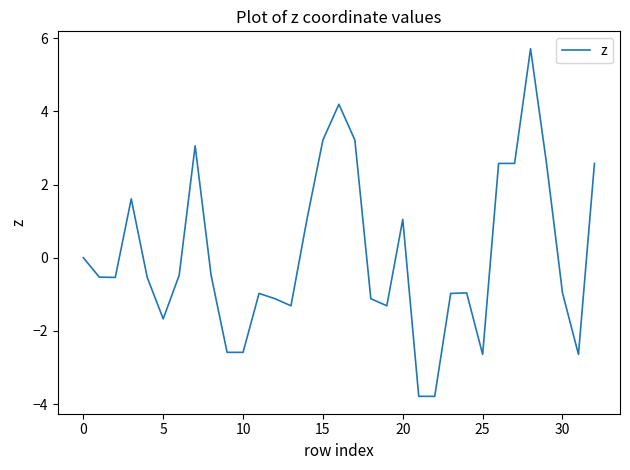

What is the maximum value shown in the chart?

5.7